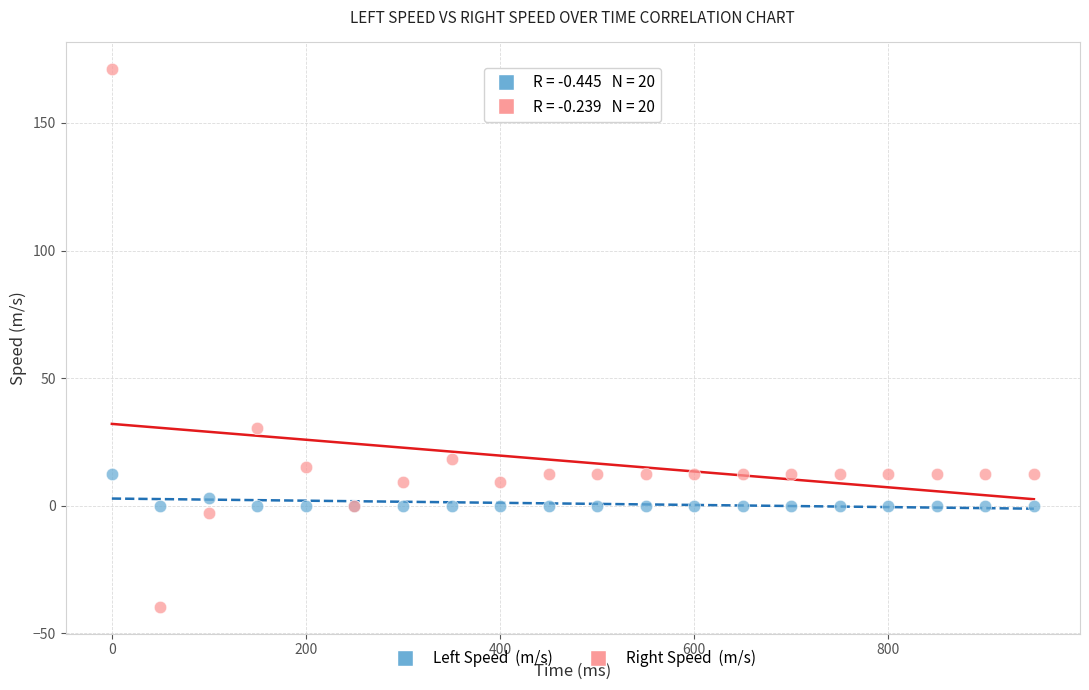

Across all series, what Y value is closest to 65?

30.5